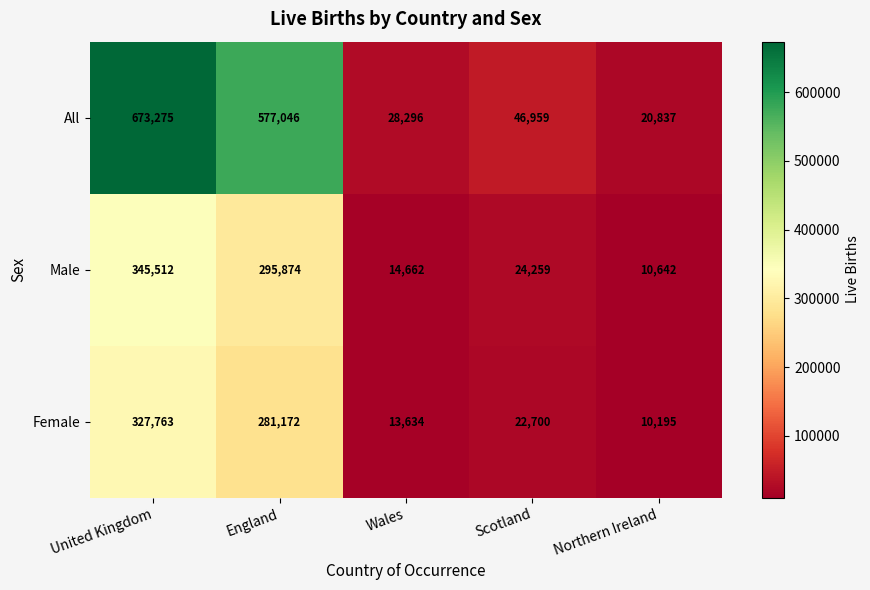

What is the difference between the second highest and second lowest values in the All series?

548750